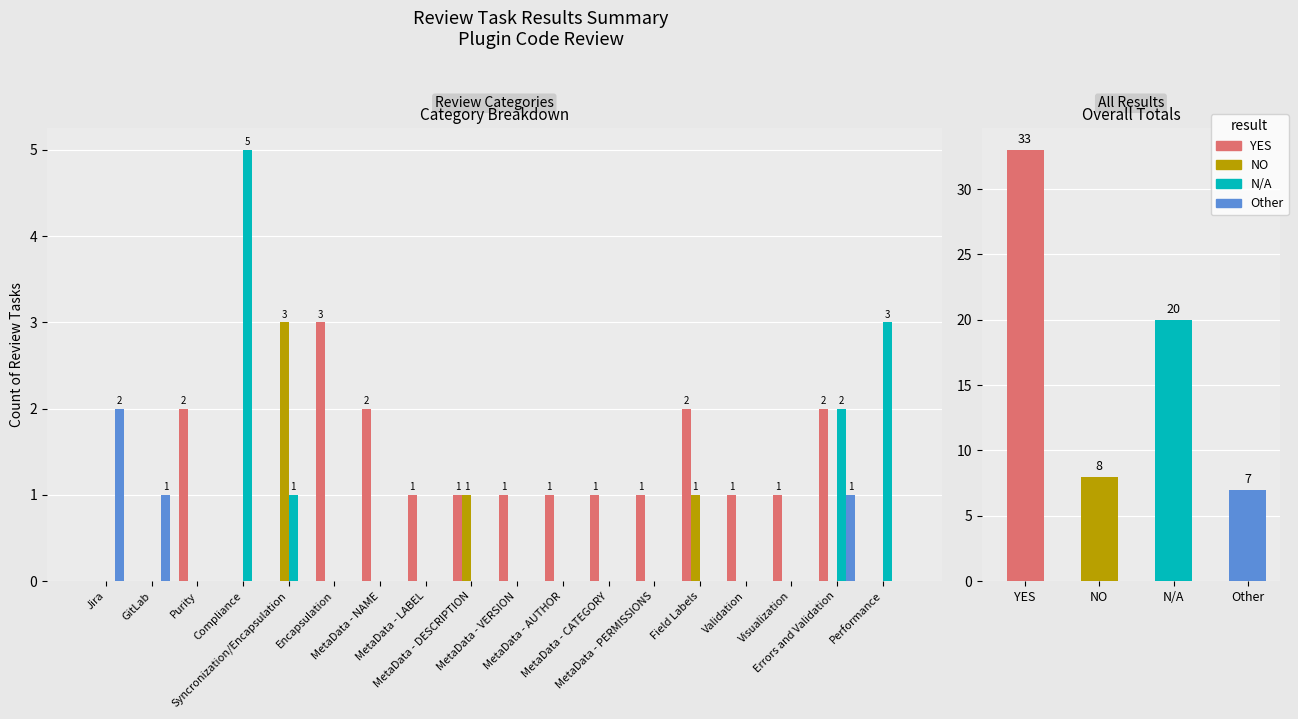

How many positive values does the N/A series have?

4